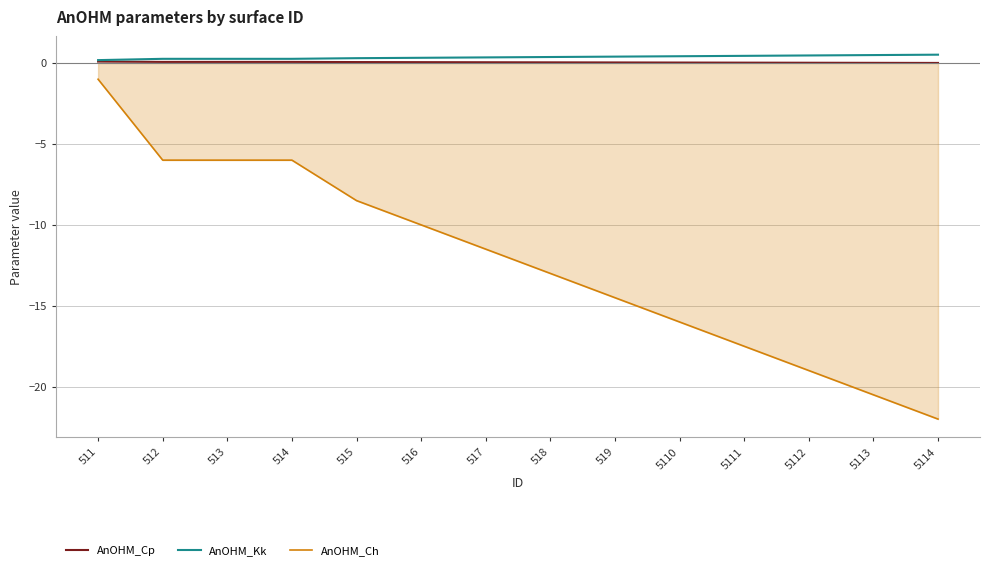

Which series has the largest range (max minus min)?

AnOHM_Ch